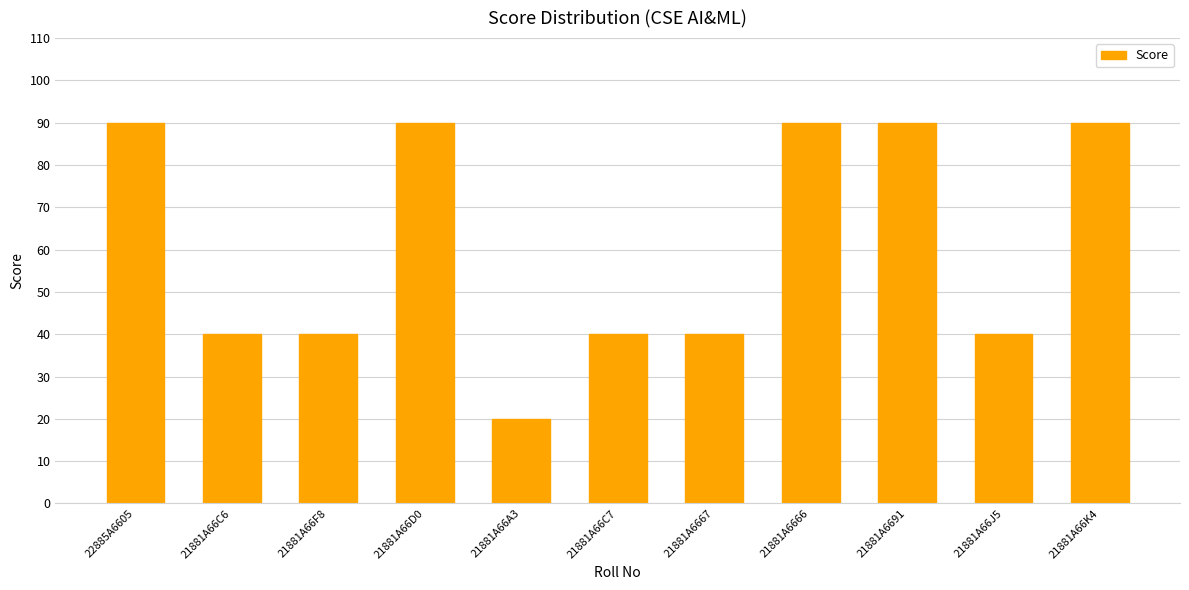

How many categories are shown in the chart?

11